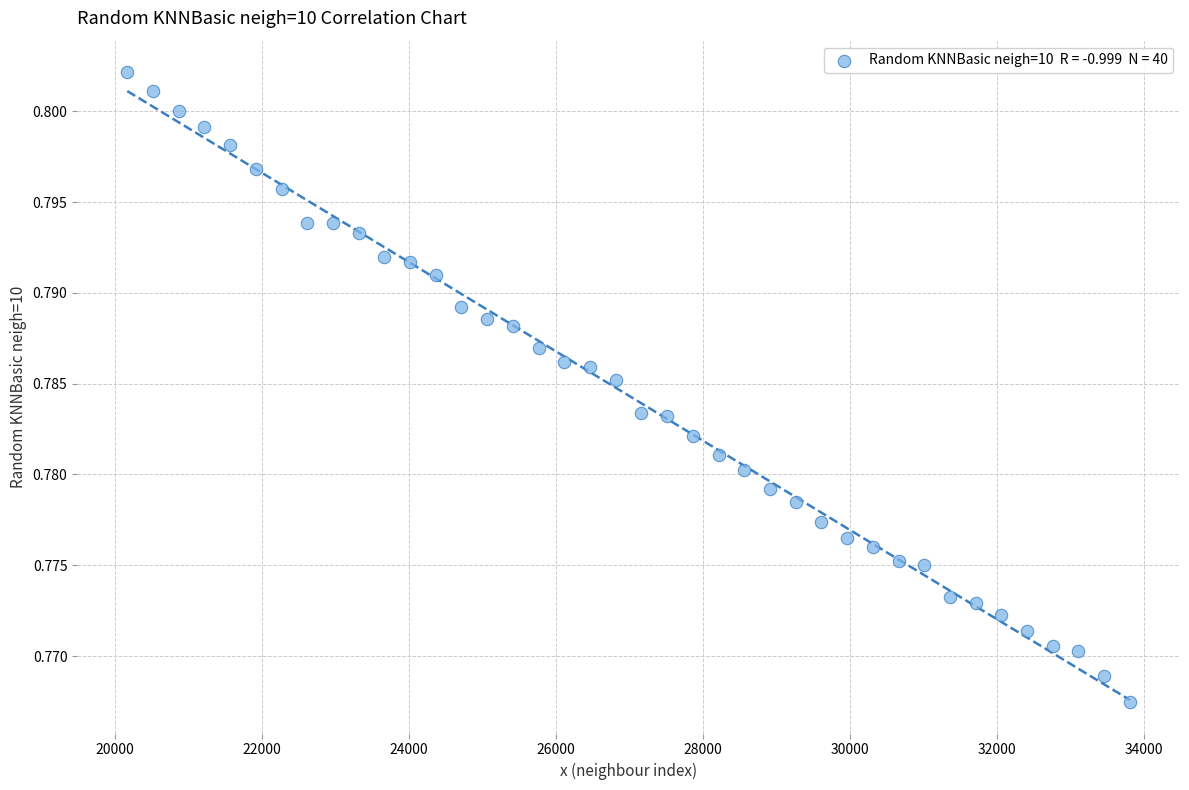

What is the range of X values (max minus min)?

13650.0